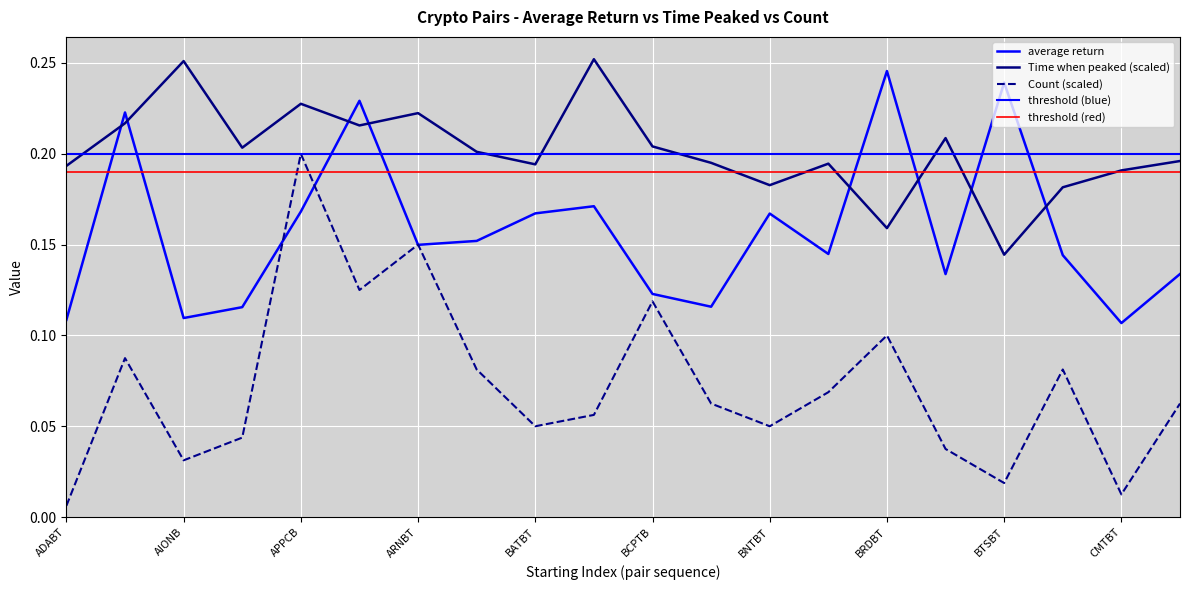

True or false: 1020 and average return intersect in this chart.

True